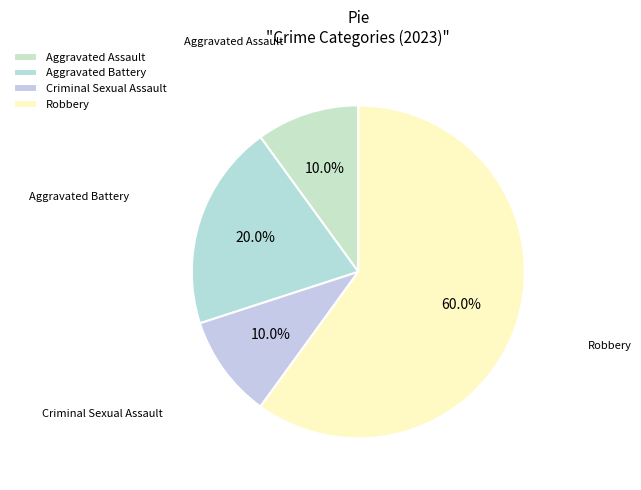

The Aggravated Battery slice represents 20% of the pie. True or false?

True